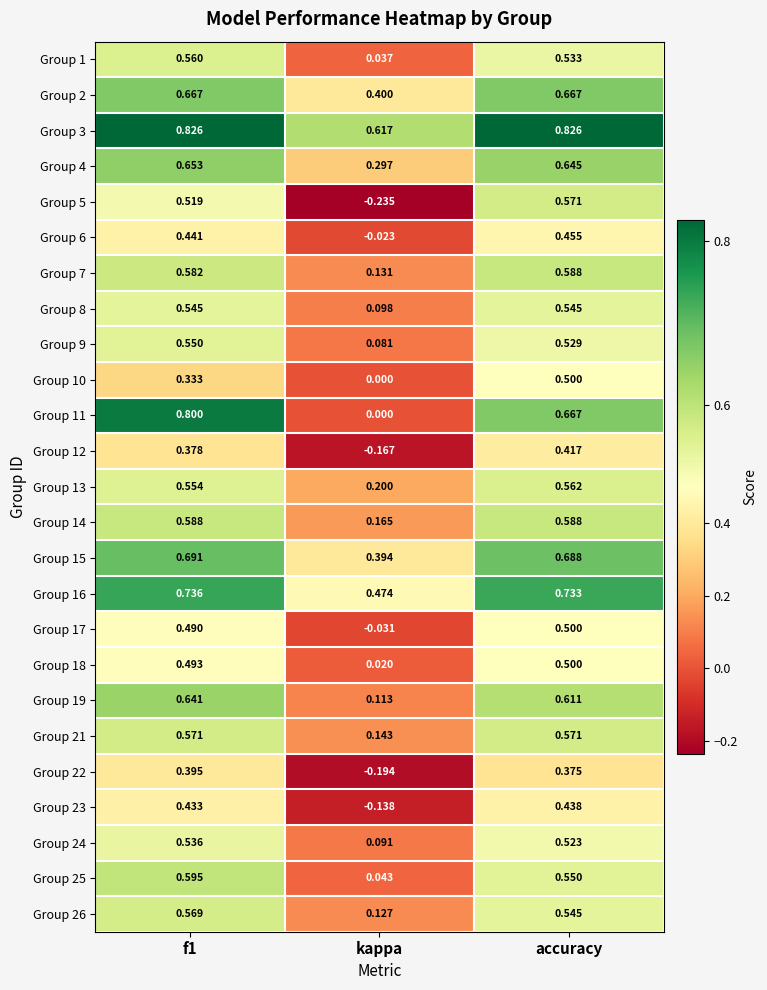

Is the value of Group 3 at f1 greater than the value of Group 25 at kappa?

Yes